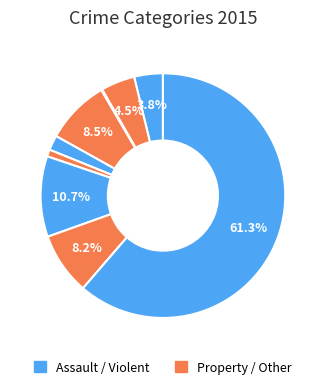

Count the number of slices in the pie.

9